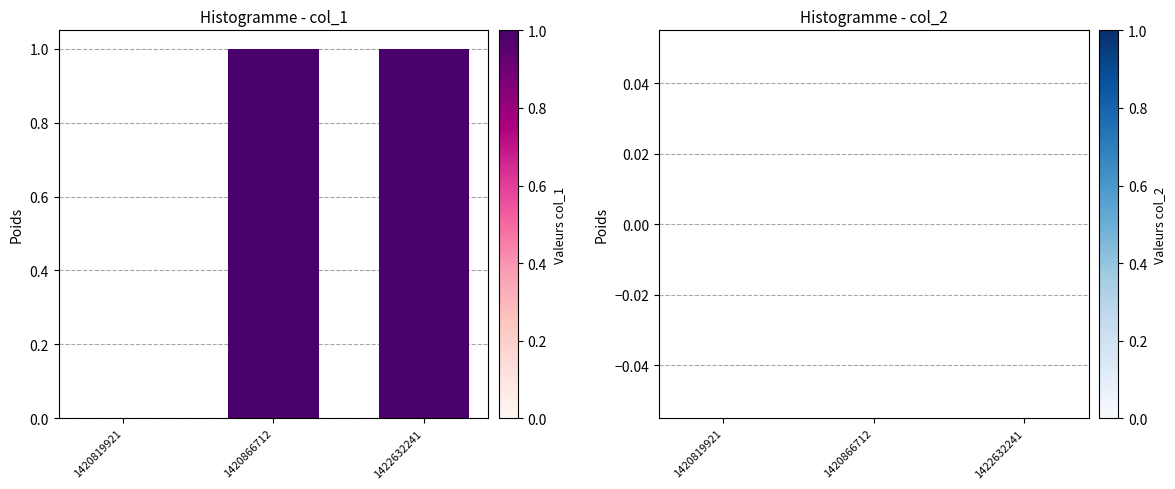

Which has a higher value, 1420819921 or 1422632241?

1422632241